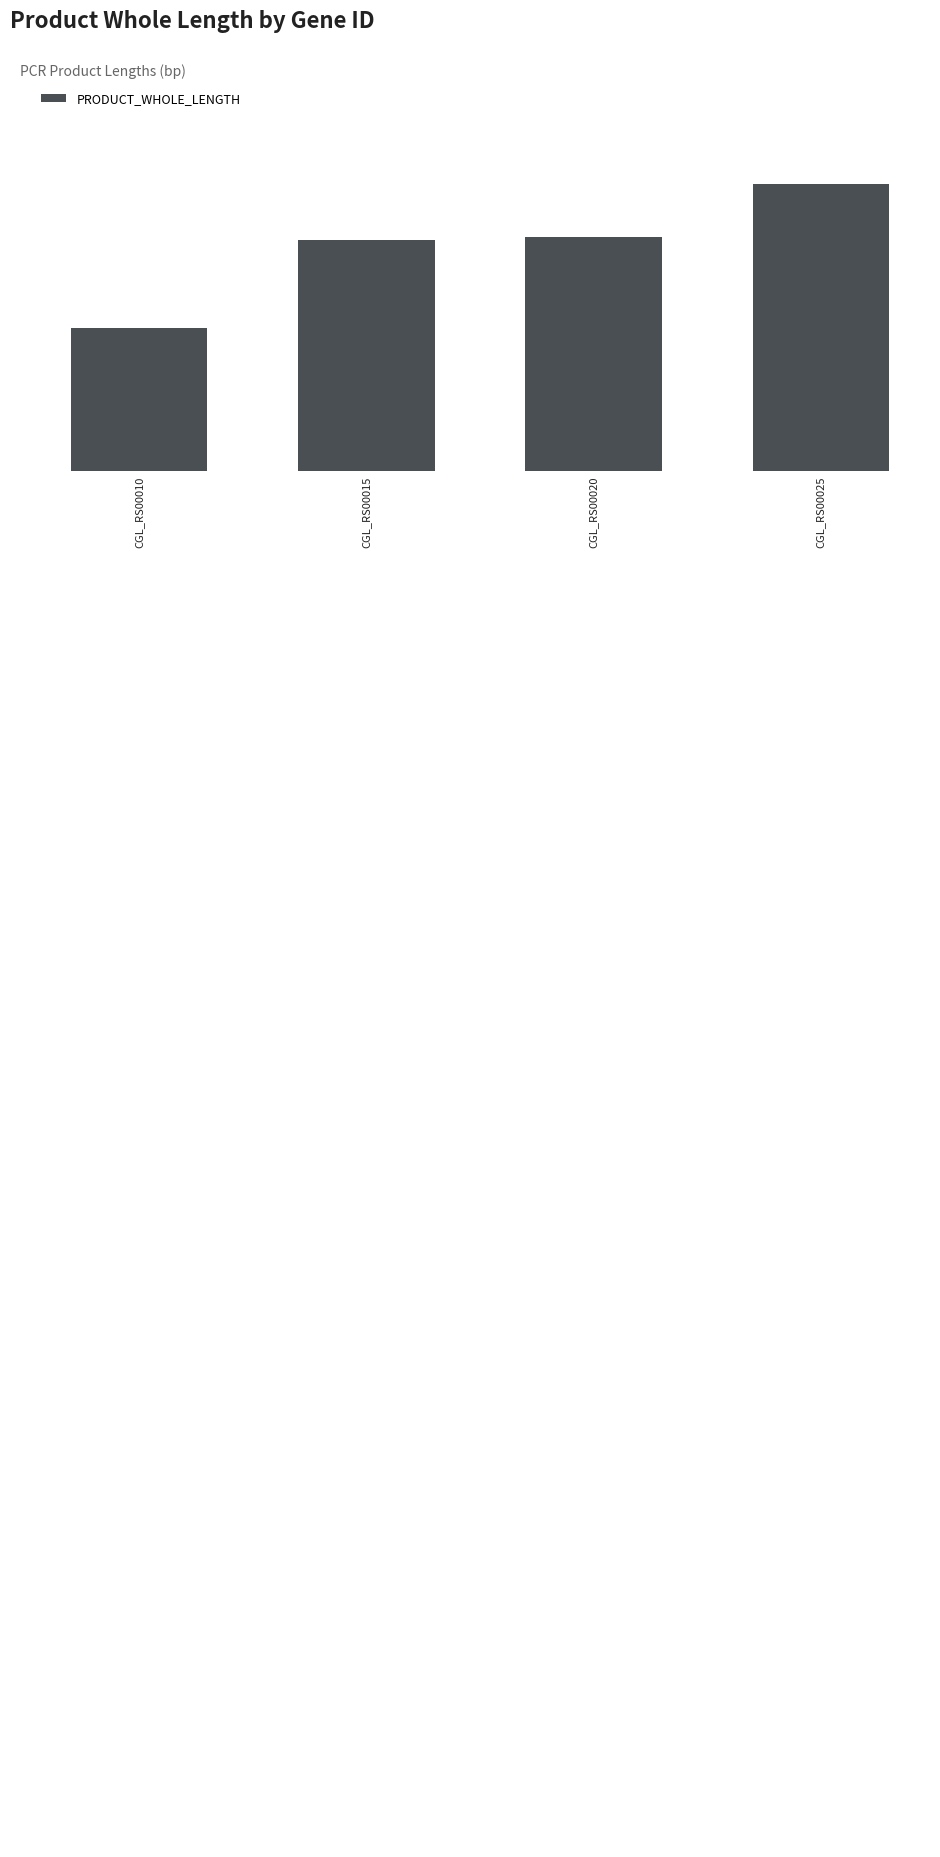

List the labels in order of value, smallest first.

CGL_RS00010, CGL_RS00015, CGL_RS00020, CGL_RS00025